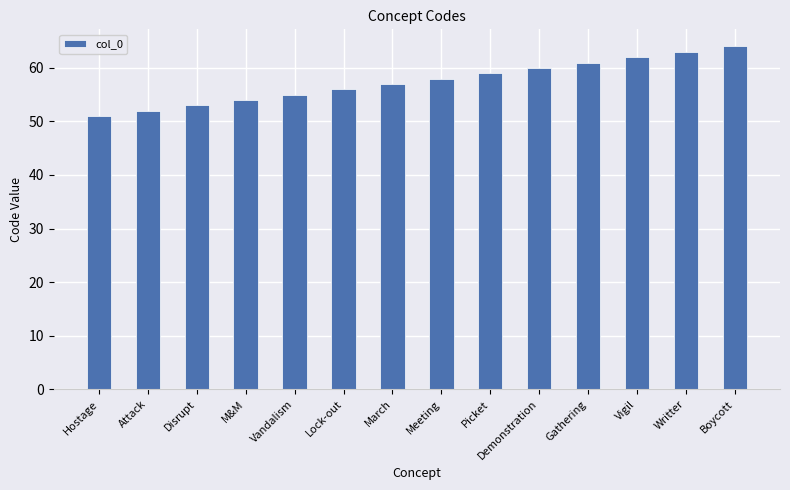

Which label corresponds to the largest value in the chart?

Boycott